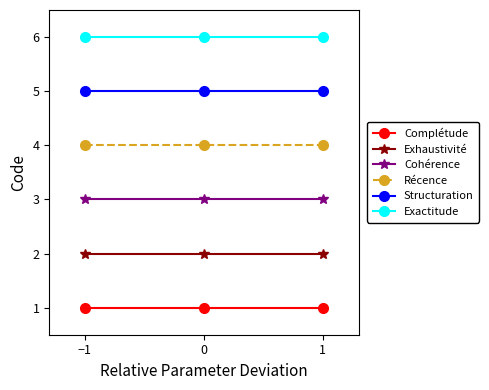

What are all the series names shown in the legend?

Complétude, Exhaustivité, Cohérence, Récence, Structuration, Exactitude